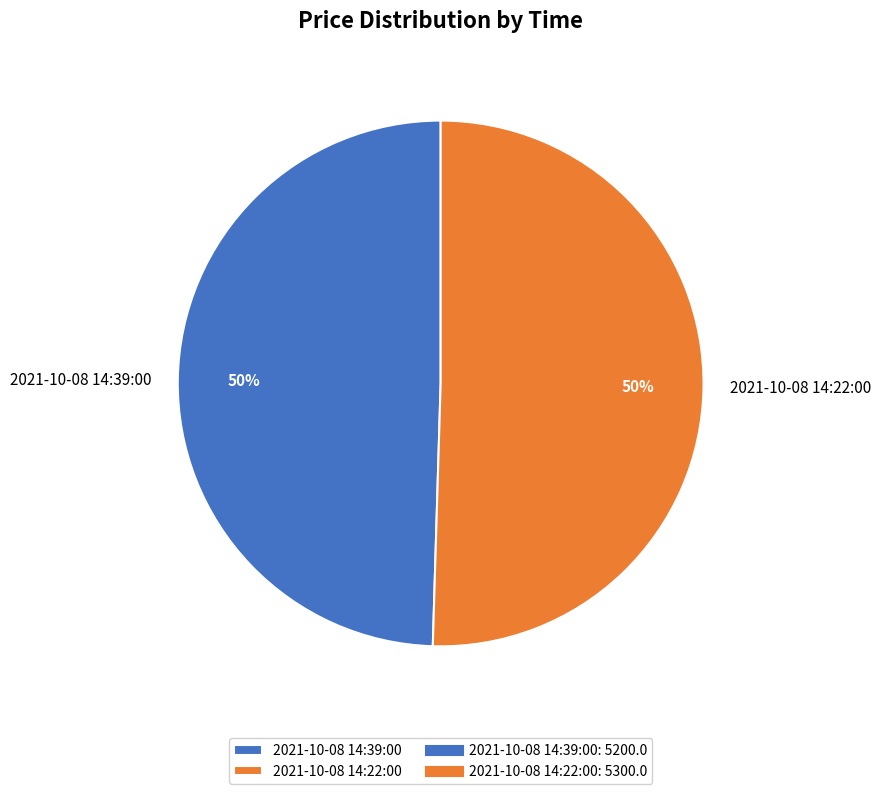

Approximately how many times larger is the value at 2021-10-08 14:39:00 compared to 2021-10-08 14:22:00?

1.0